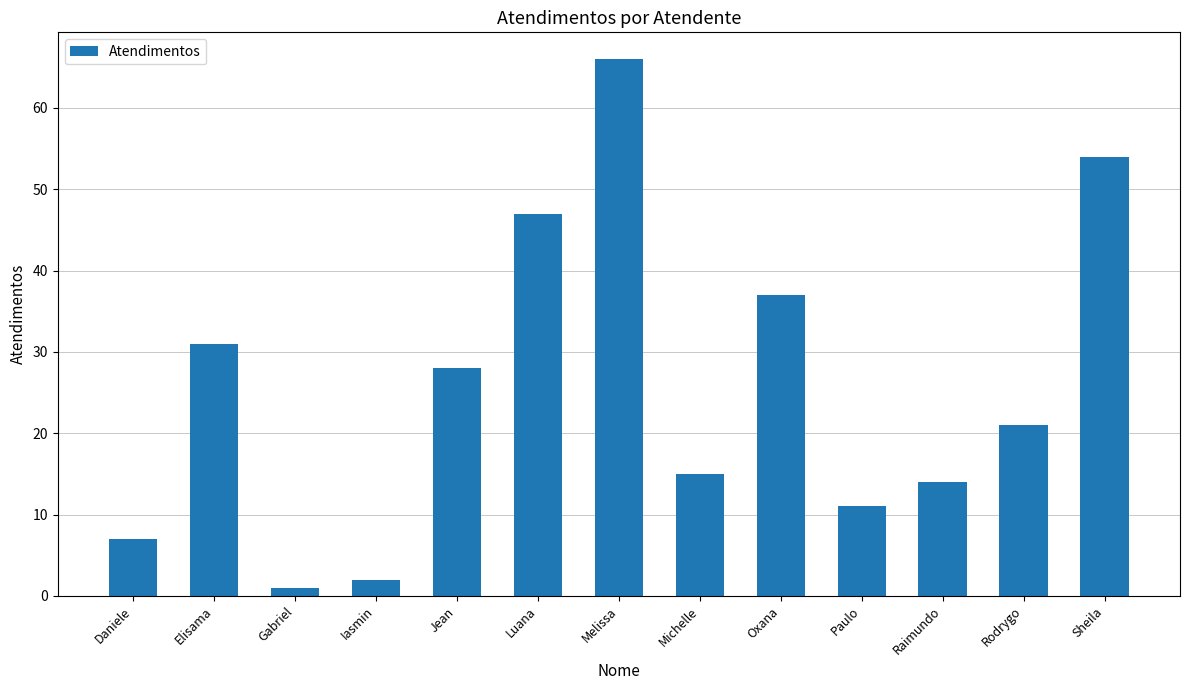

The value at Gabriel is 1. True or false?

True